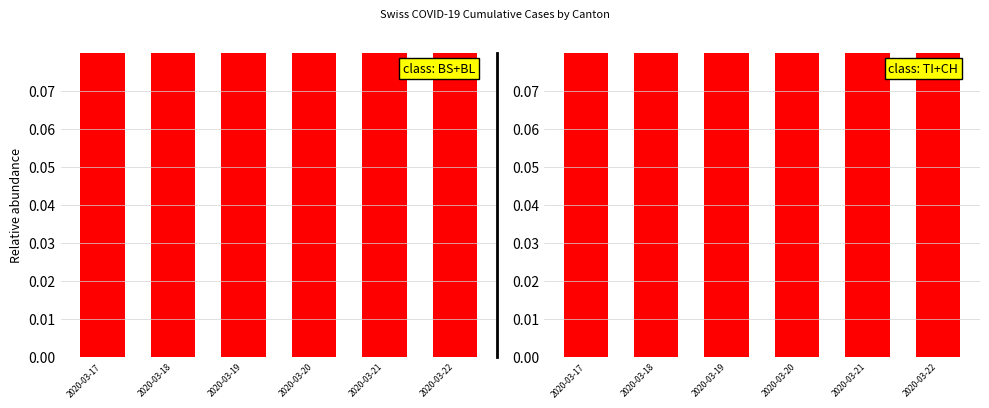

Which label corresponds to the smallest value in the chart?

2020-03-17